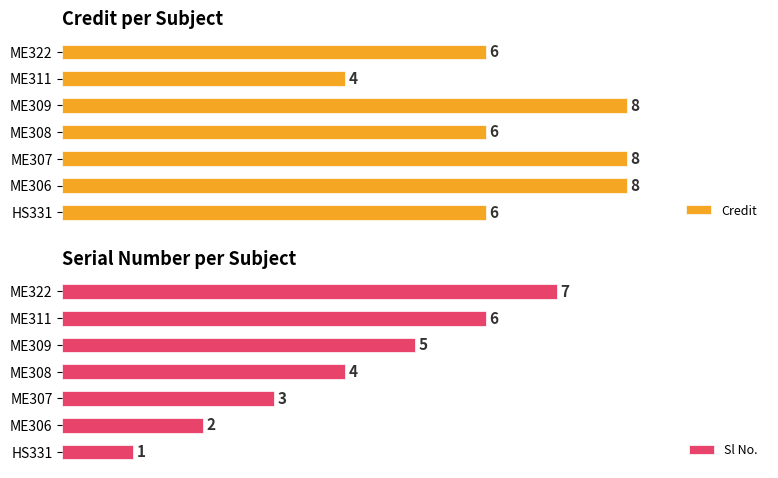

Rank the series by their maximum value, from highest to lowest.

Credit, Sl No.